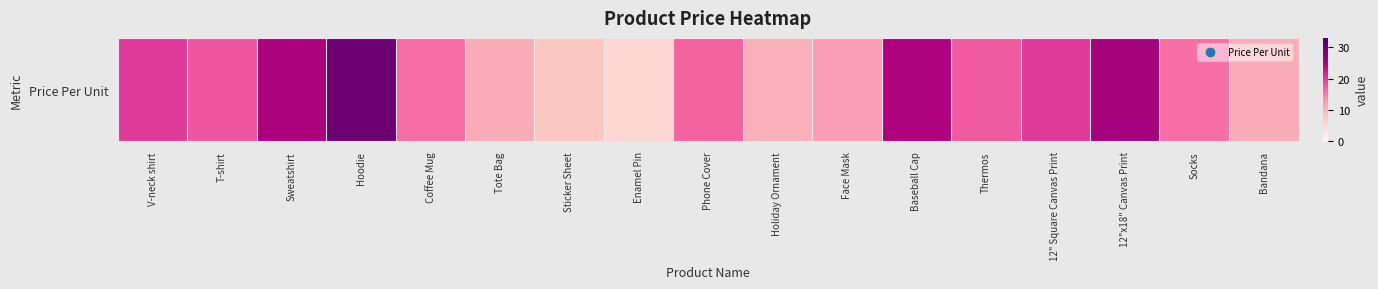

Reading left to right, list all the values displayed in this chart.

20.0	18.0	25.0	30.0	16.0	11.0	8.0	5.5	17.0	10.5	12.5	24.5	17.5	20.0	25.5	16.0	11.0